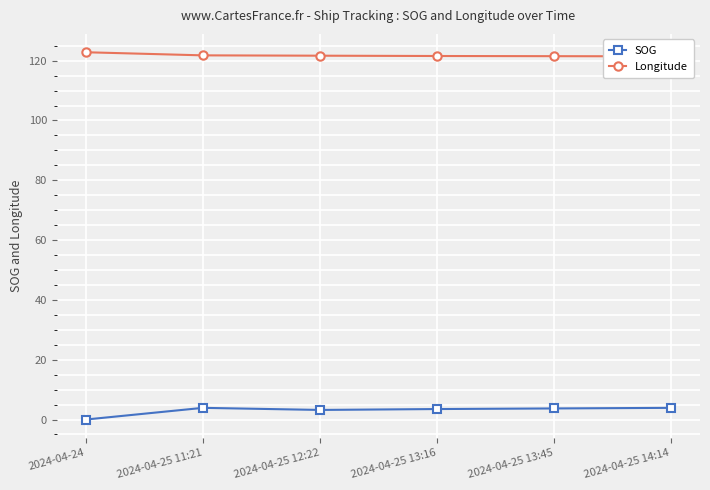

True or false: SOG has a value of 3.5 at 2024-04-25 13:16.

True